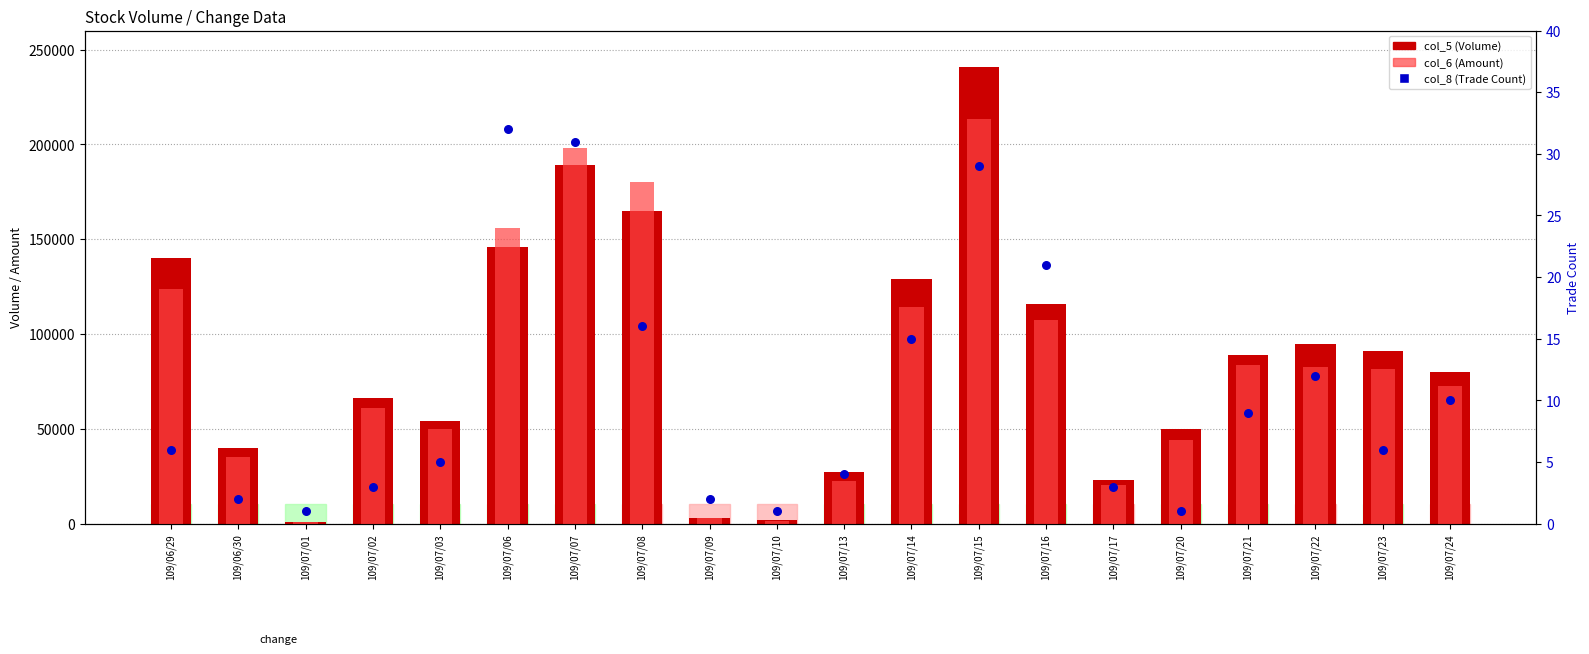

Which series contains the highest Y value?

col_5 (Volume)